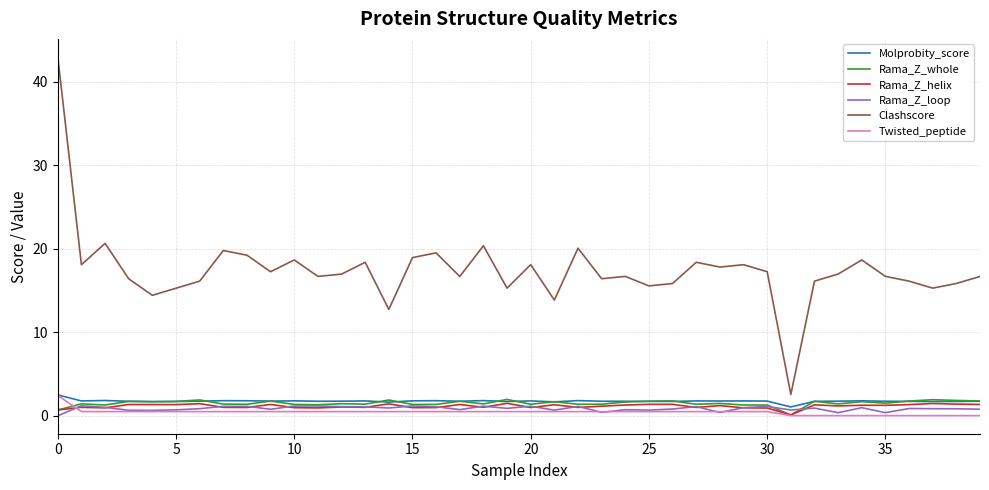

True or false: Clashscore and Rama_Z_helix cross at least once.

False